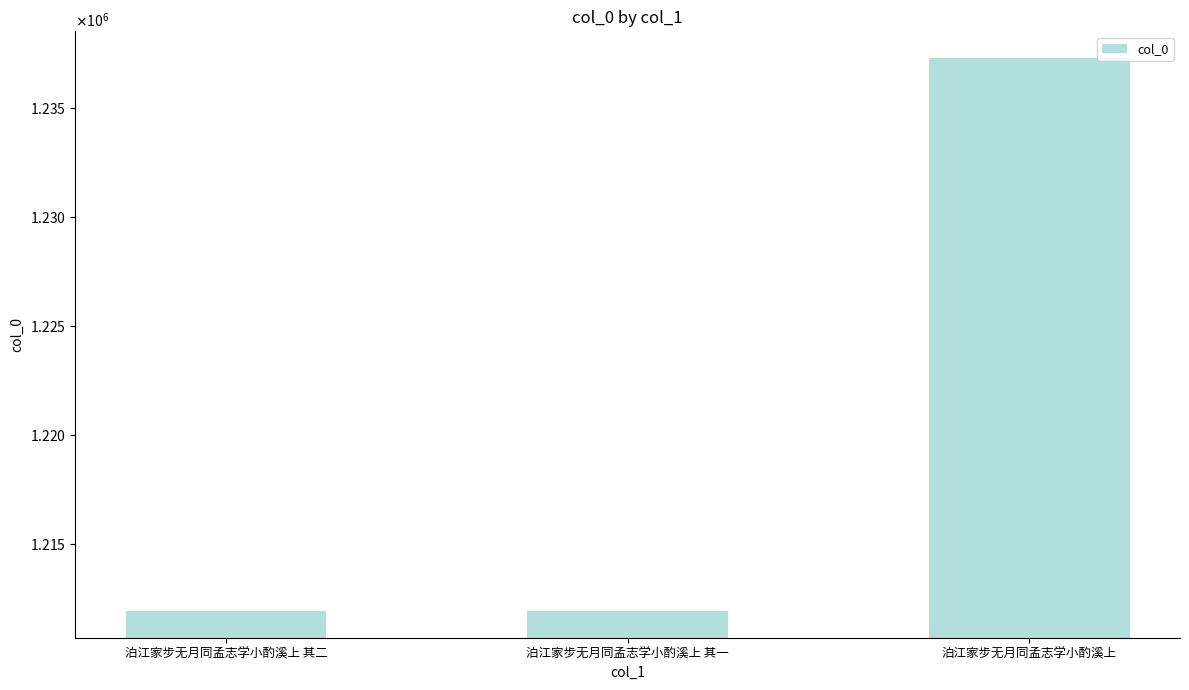

Where is the data nearest to the value 1224609?

泊江家步无月同孟志学小酌溪上 其二